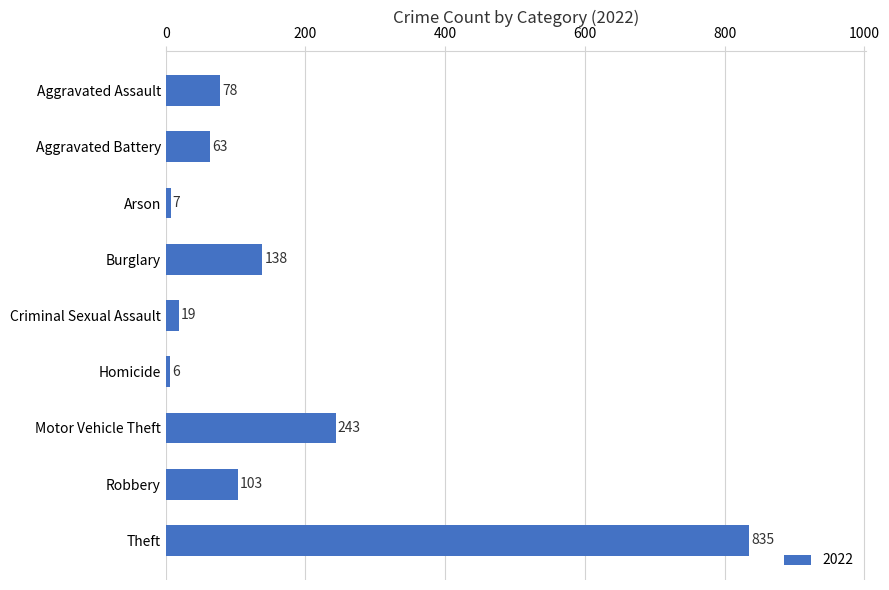

What is the greatest value displayed?

835